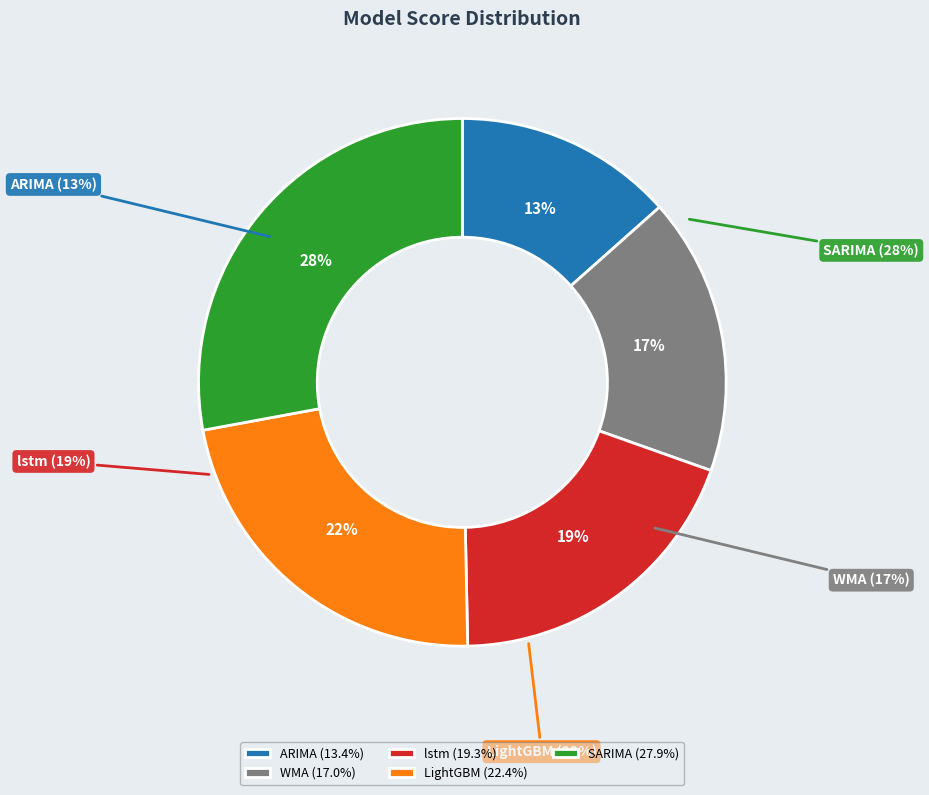

Rank the categories by value from lowest to highest.

ARIMA, WMA, lstm, LightGBM, SARIMA